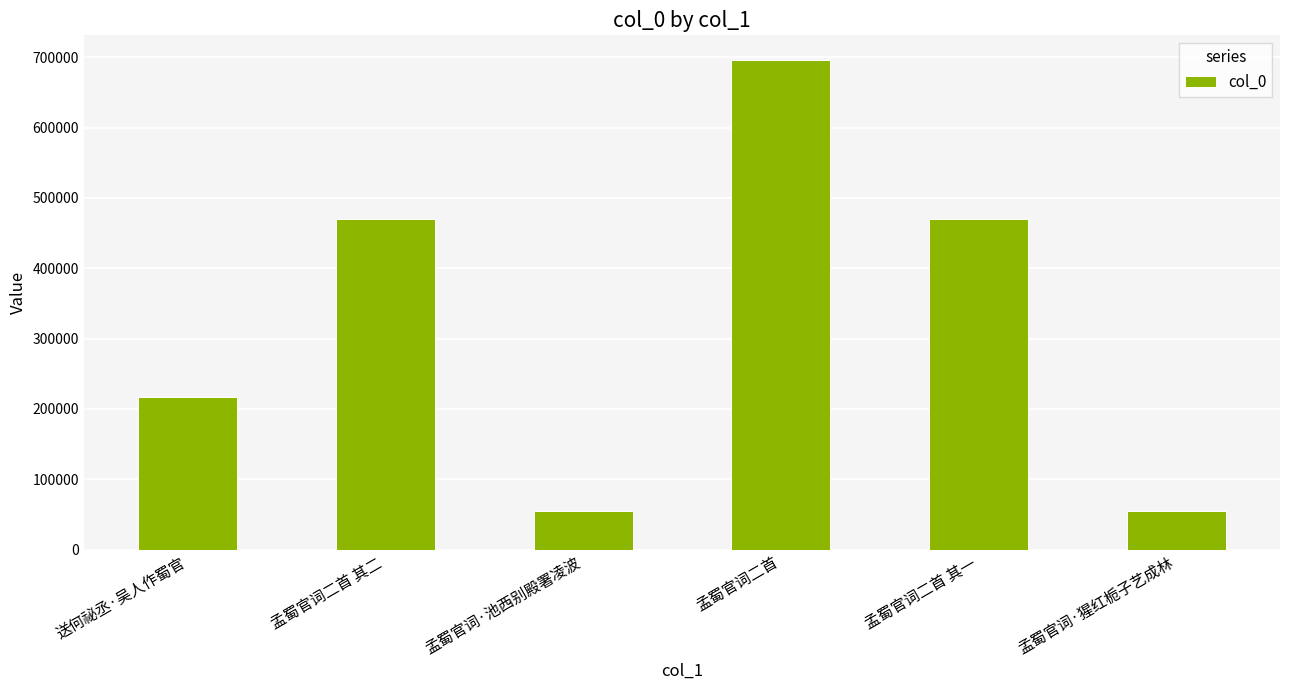

What is the value of the 1st bar from the left?

216852